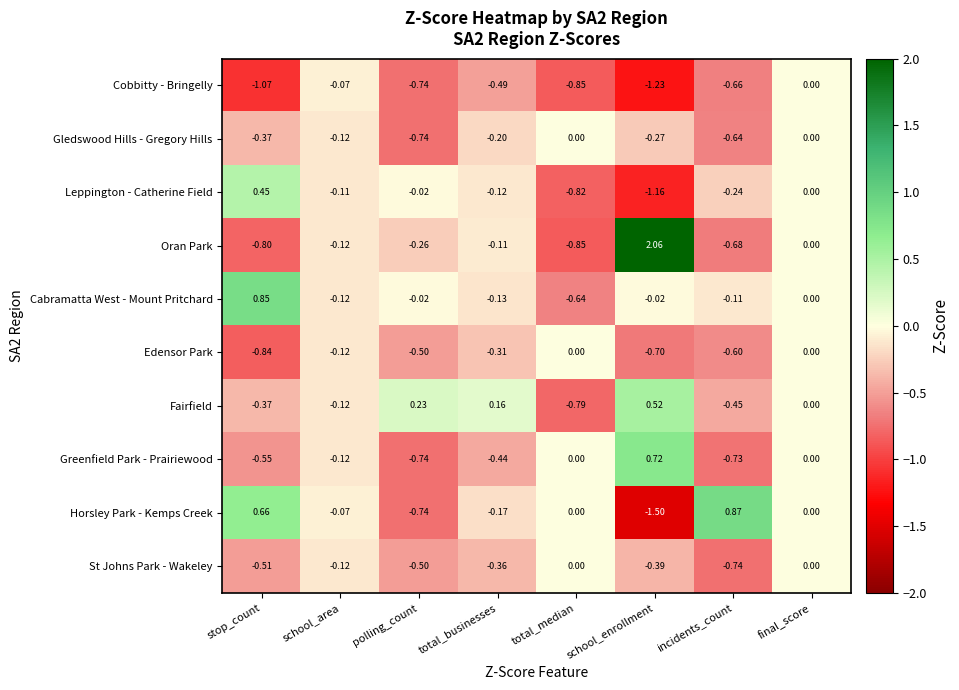

Between stop_count and incidents_count, which series saw the biggest shift?

Cabramatta West - Mount Pritchard